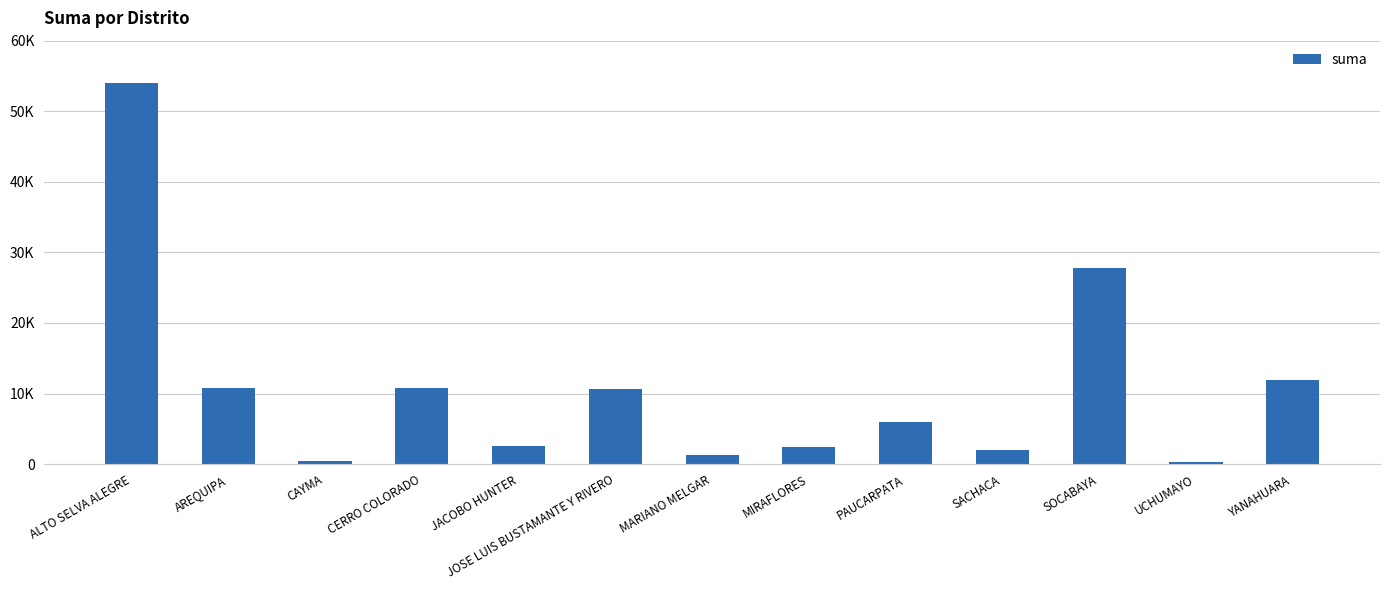

What is the difference between the second highest and minimum values?

27475.0